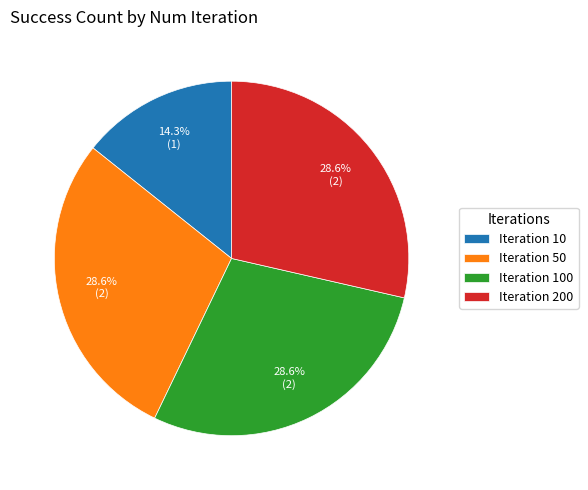

Count the number of slices in the pie.

4